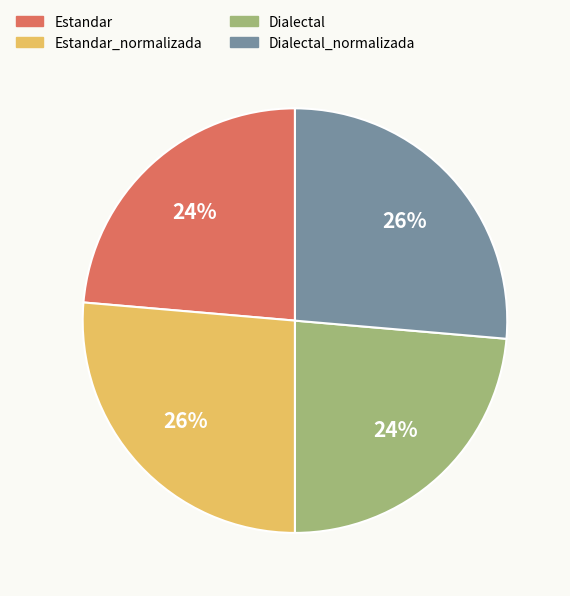

Is there a majority slice in this chart?

No